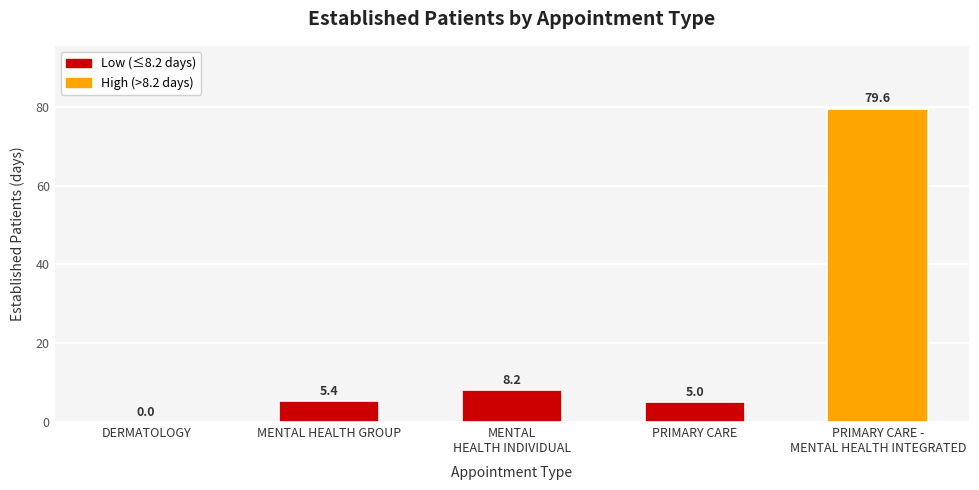

What is the change in value from DERMATOLOGY to PRIMARY CARE?

+5.0